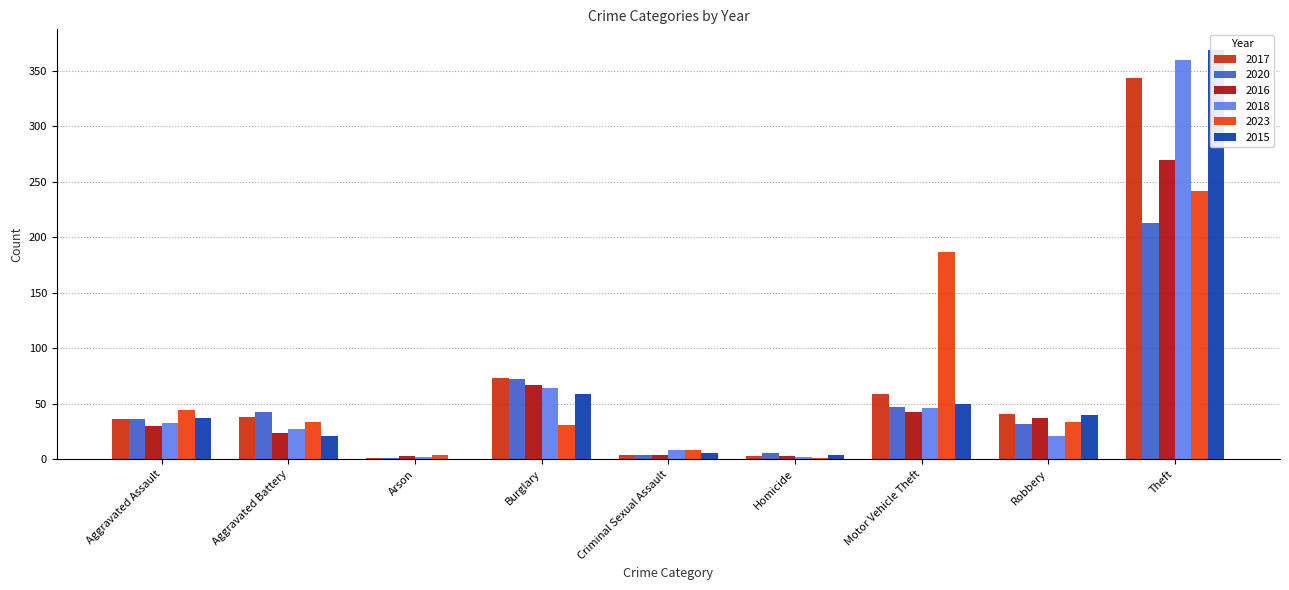

At which label does 2015 reach its minimum?

Arson